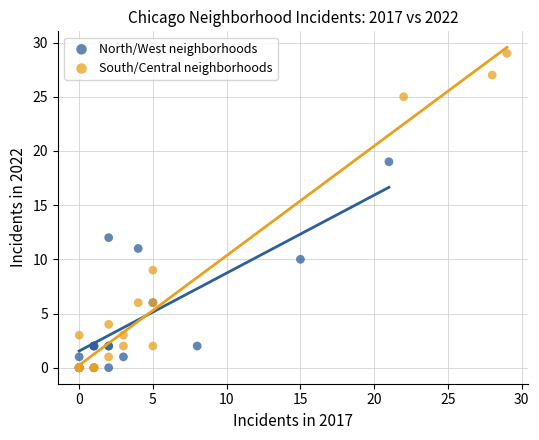

Which series has the largest Y range (max minus min)?

South/Central neighborhoods